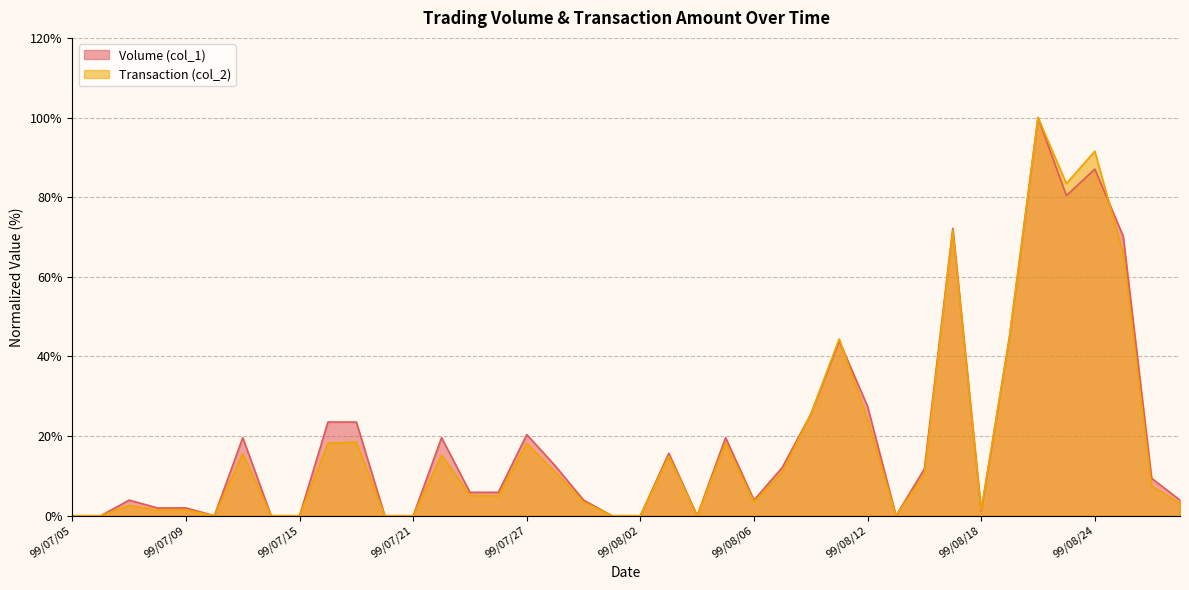

How many lines are shown in the chart?

2